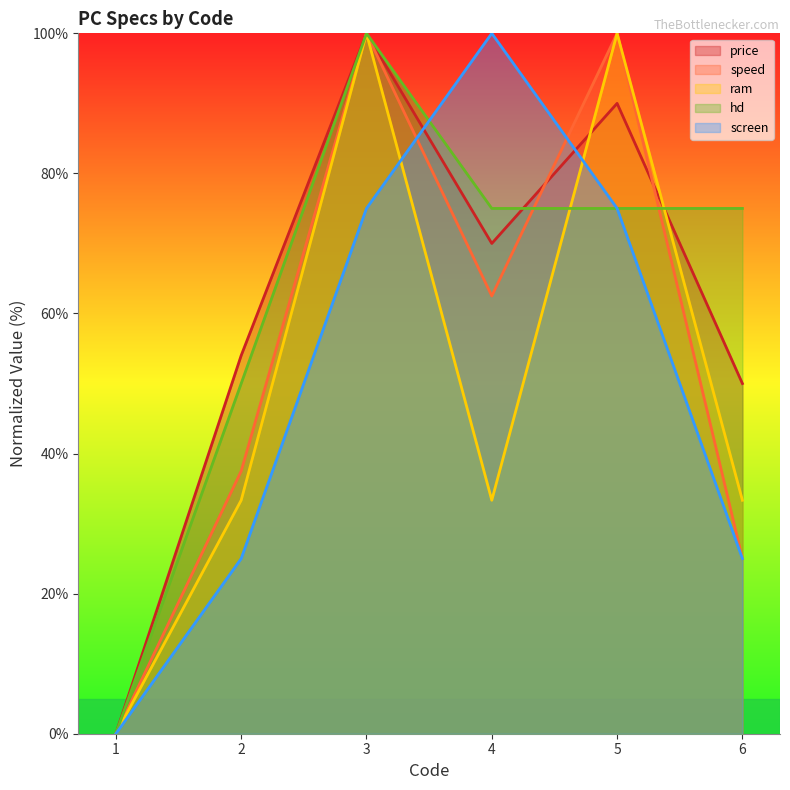

What is the difference between the speed values at 6 and 1?

25.0